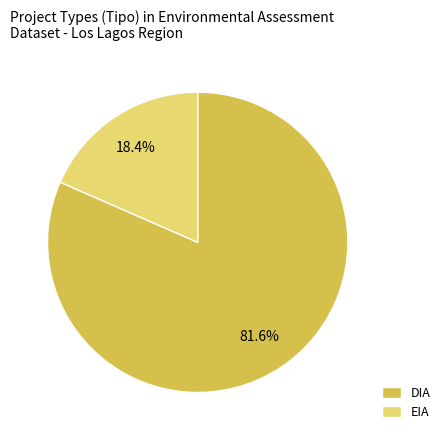

Between EIA and DIA, which is larger?

DIA